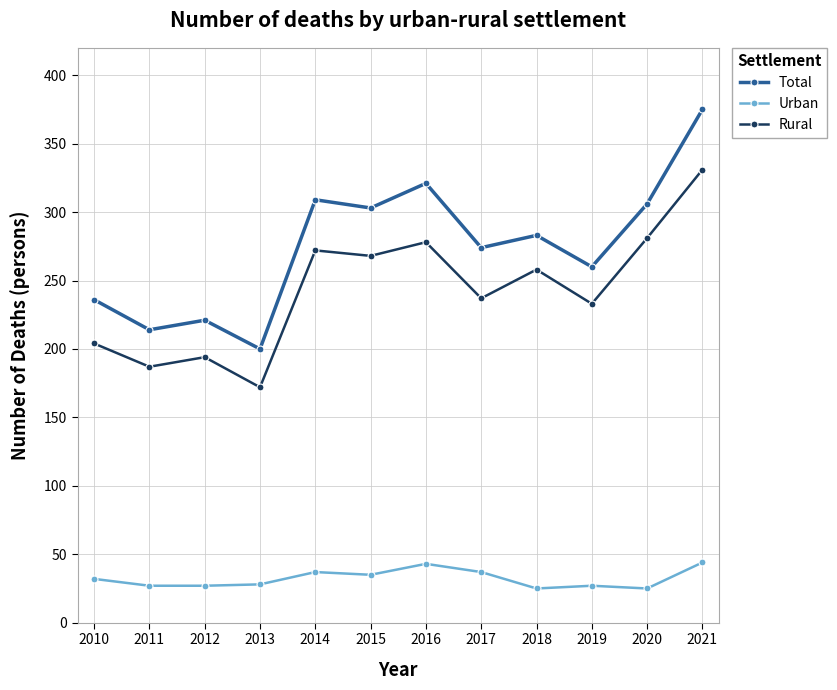

What is the difference between the maximum and minimum values in the Urban series?

19